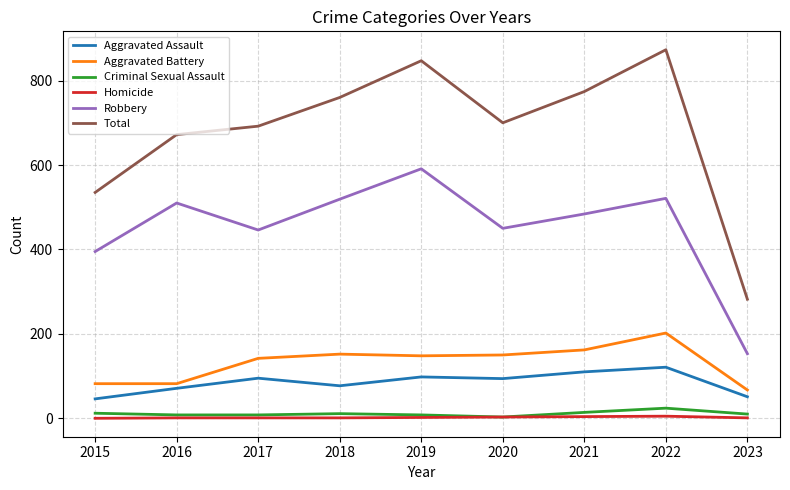

What is the approximate value of Aggravated Battery at 2017?

142